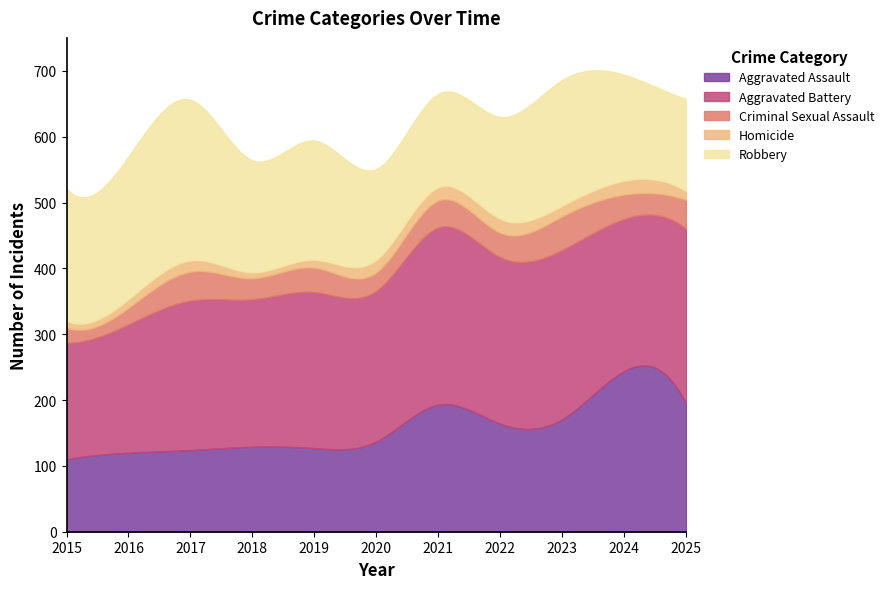

Reading left to right, list all the values displayed in this chart.

Aggravated Assault: 2015=110	2016=120	2017=124	2018=129	2019=127	2020=137	2021=193	2022=164	2023=171	2024=244	2025=194
Aggravated Battery: 2015=177	2016=195	2017=227	2018=224	2019=237	2020=229	2021=269	2022=253	2023=257	2024=231	2025=266
Criminal Sexual Assault: 2015=23	2016=25	2017=44	2018=32	2019=37	2020=28	2021=41	2022=37	2023=51	2024=37	2025=44
Homicide: 2015=10	2016=13	2017=17	2018=9	2019=12	2020=19	2021=20	2022=21	2023=16	2024=21	2025=13
Robbery: 2015=201	2016=217	2017=244	2018=170	2019=181	2020=138	2021=142	2022=155	2023=191	2024=161	2025=140